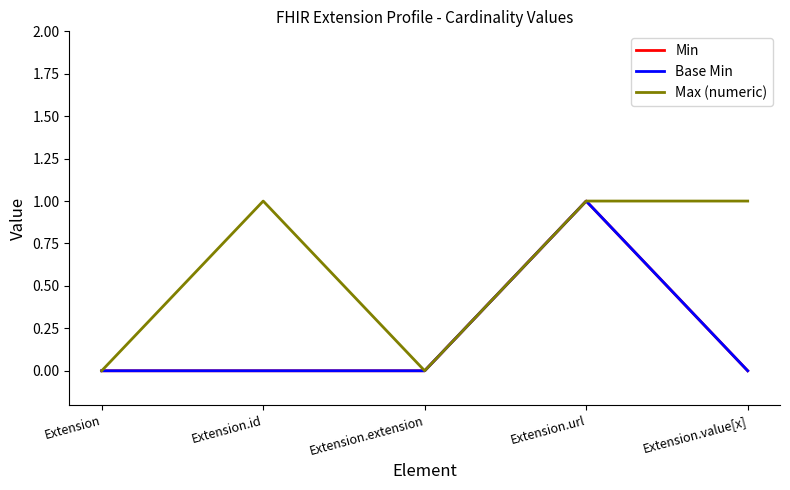

True or false: Max (numeric) has a value of 1 at Extension.value[x].

True